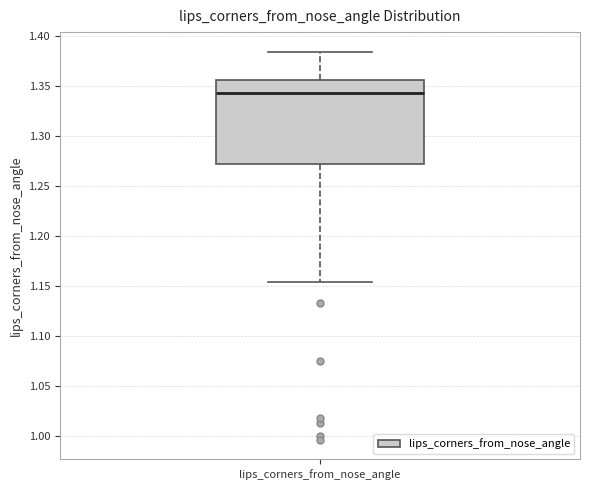

Read this box plot against the y-axis: the position of the median line, the range covered by the box, and the ends of both whiskers. The values are not printed on the chart, so give them approximately, as read against the axis.

median 1.345, box 1.270 to 1.355, whiskers 1.155 to 1.385